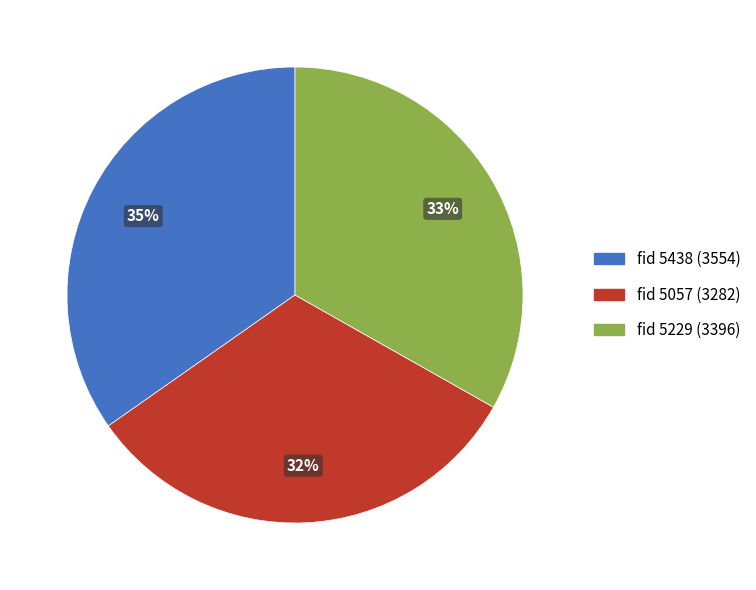

Which slice is the largest?

fid 5438 (3554)